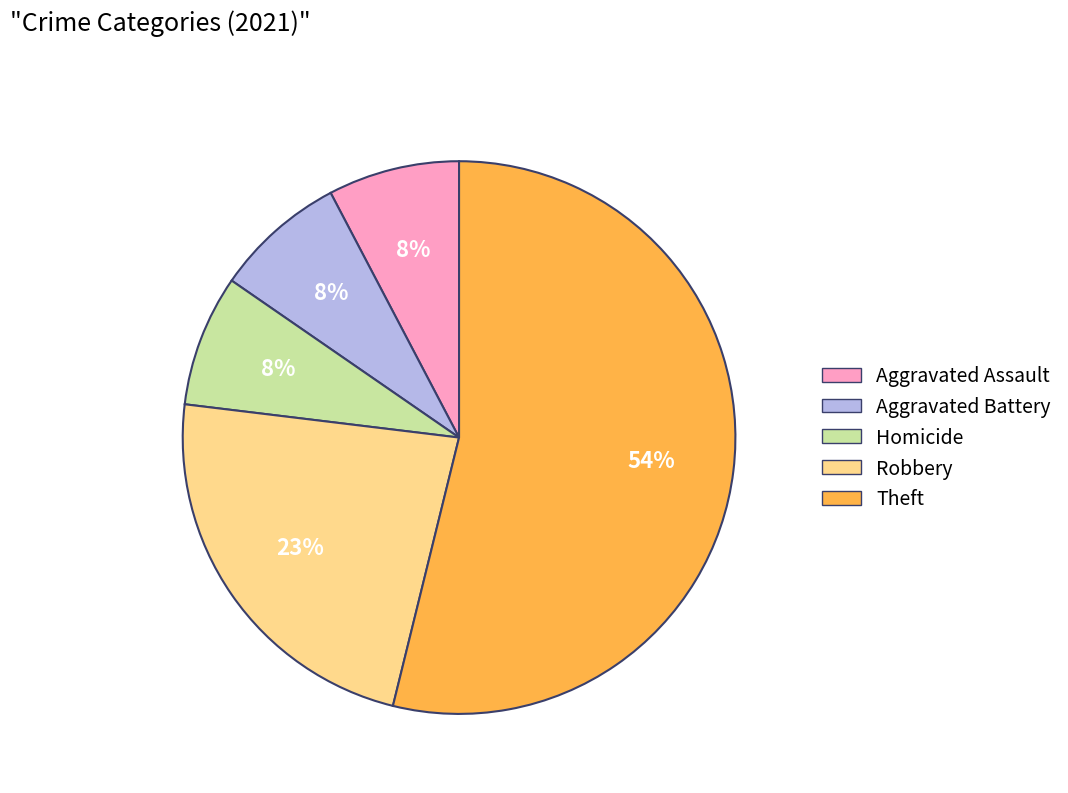

Is the sum of Homicide and Aggravated Assault greater than half?

No